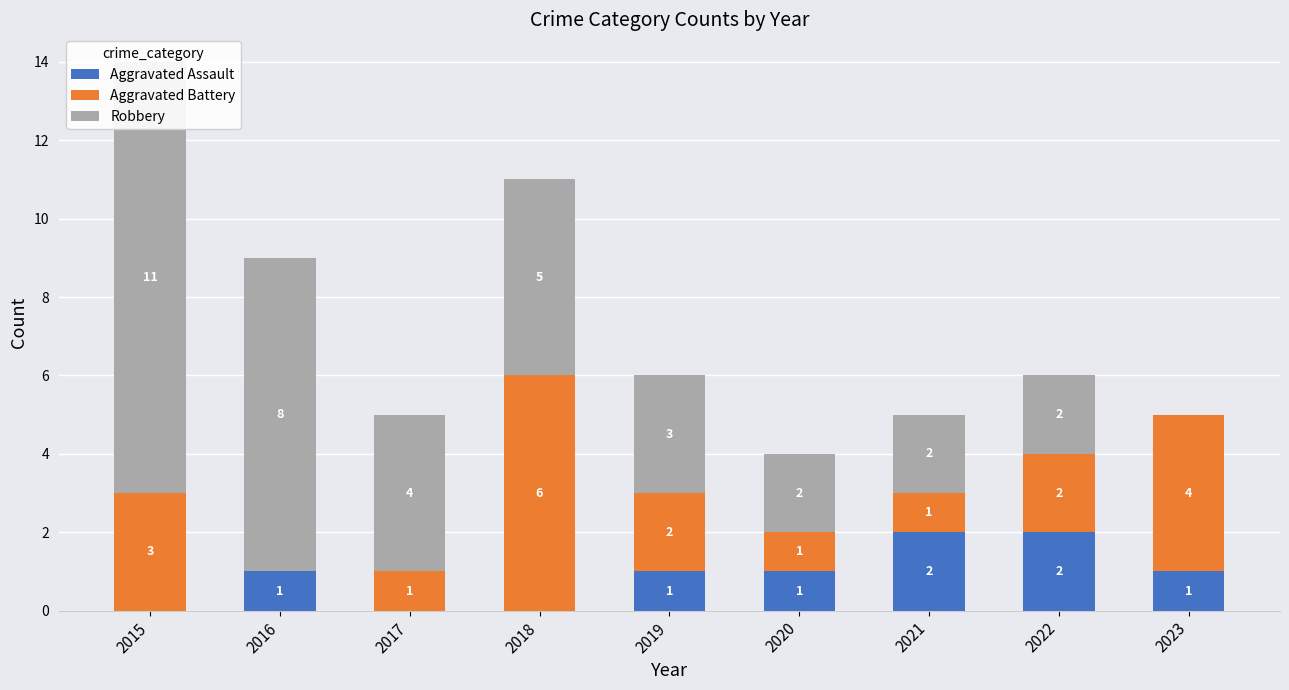

What are all the series names shown in the legend?

Aggravated Assault, Aggravated Battery, Robbery